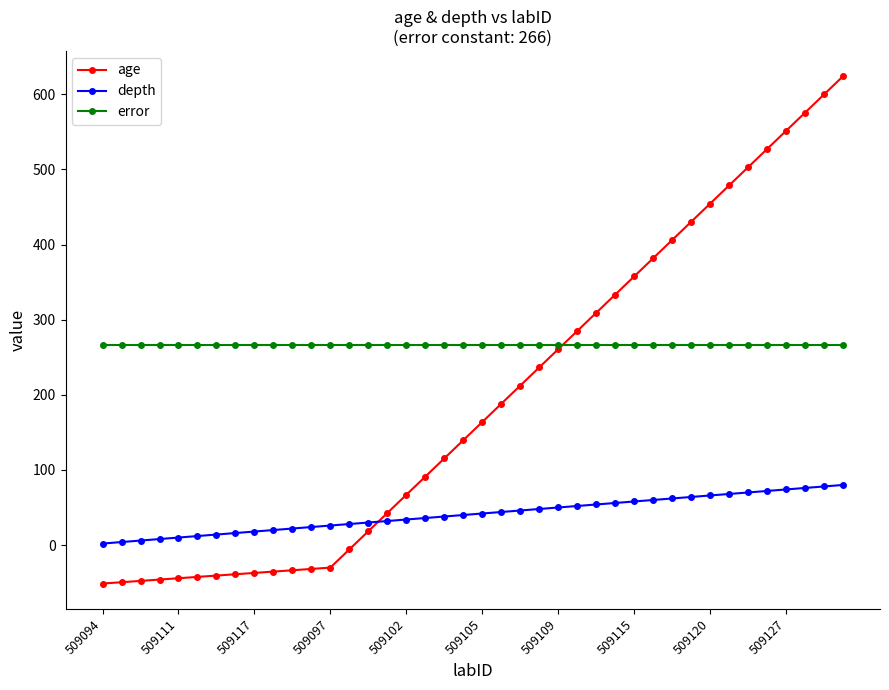

Does the chart have visible grid lines?

No